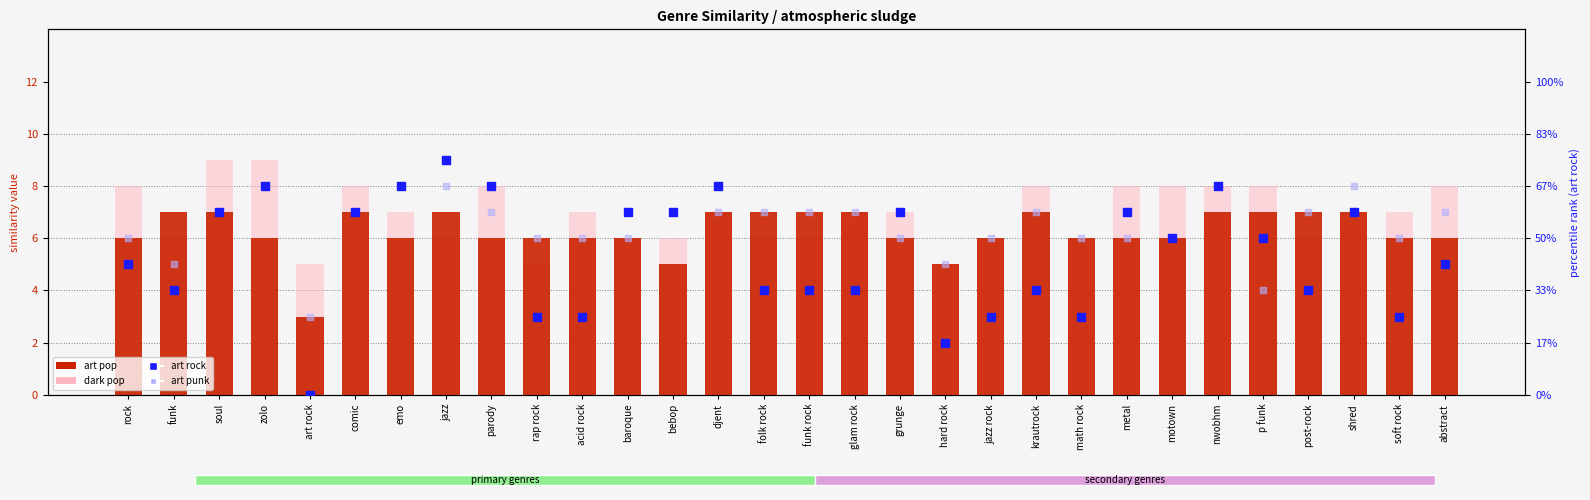

What is the total value across all series at metal?

27